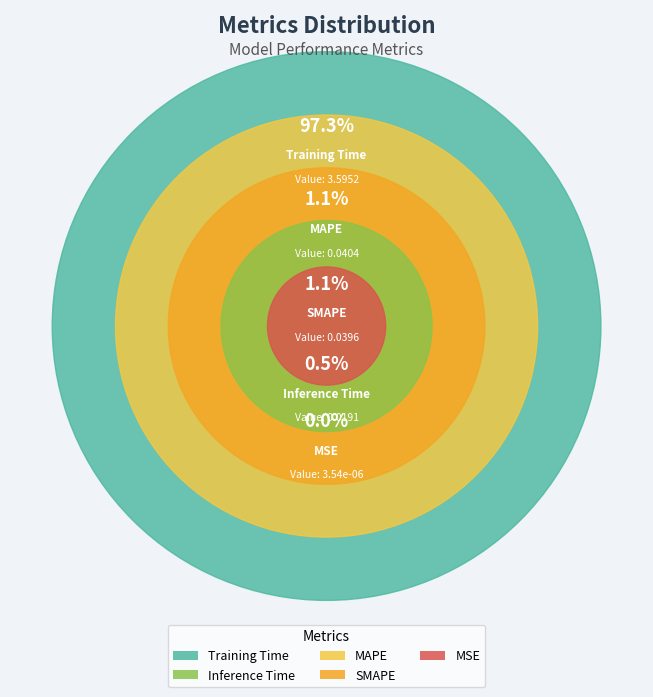

Count the number of slices in the pie.

5